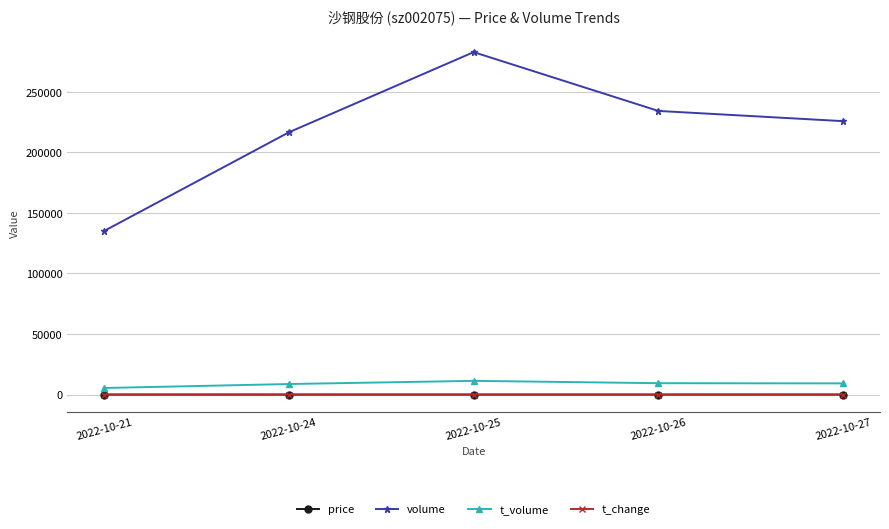

What is the value of the t_volume point at the 2nd from the left?

8693.0